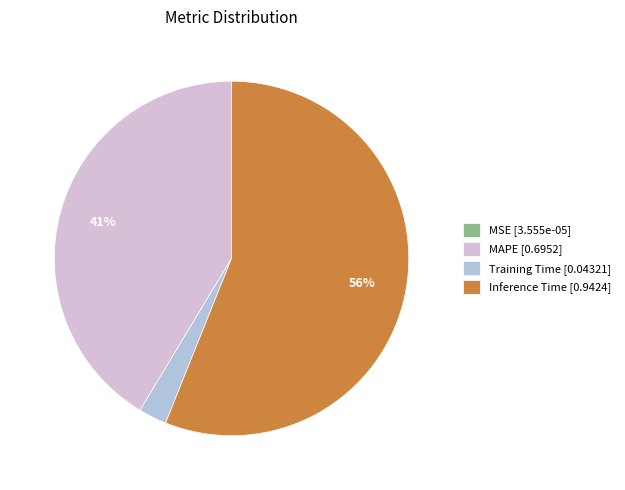

Which has a higher value, MAPE [0.6952] or Training Time [0.04321]?

MAPE [0.6952]